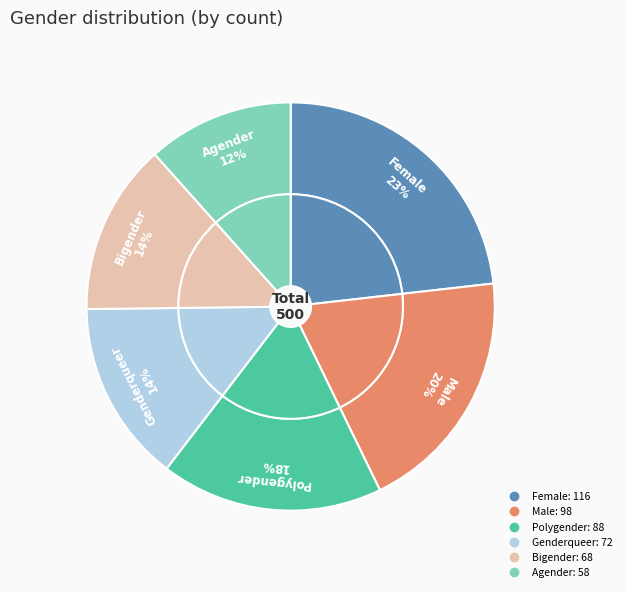

Is it true that Male is 33% of the pie?

False